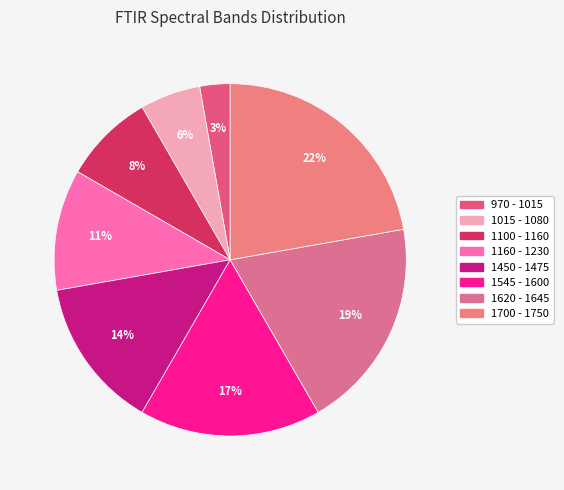

Is 1700 - 1750 the majority of the pie?

No